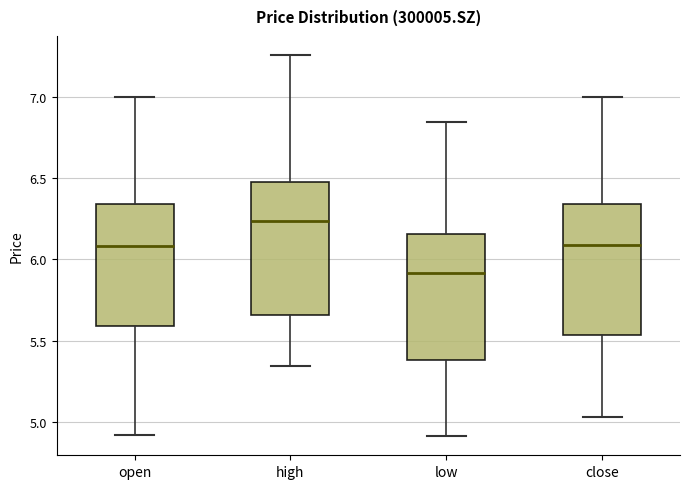

Where is the lower edge of the box for low on the y-axis? The values are not printed on the chart, so give them approximately, as read against the axis.

5.40